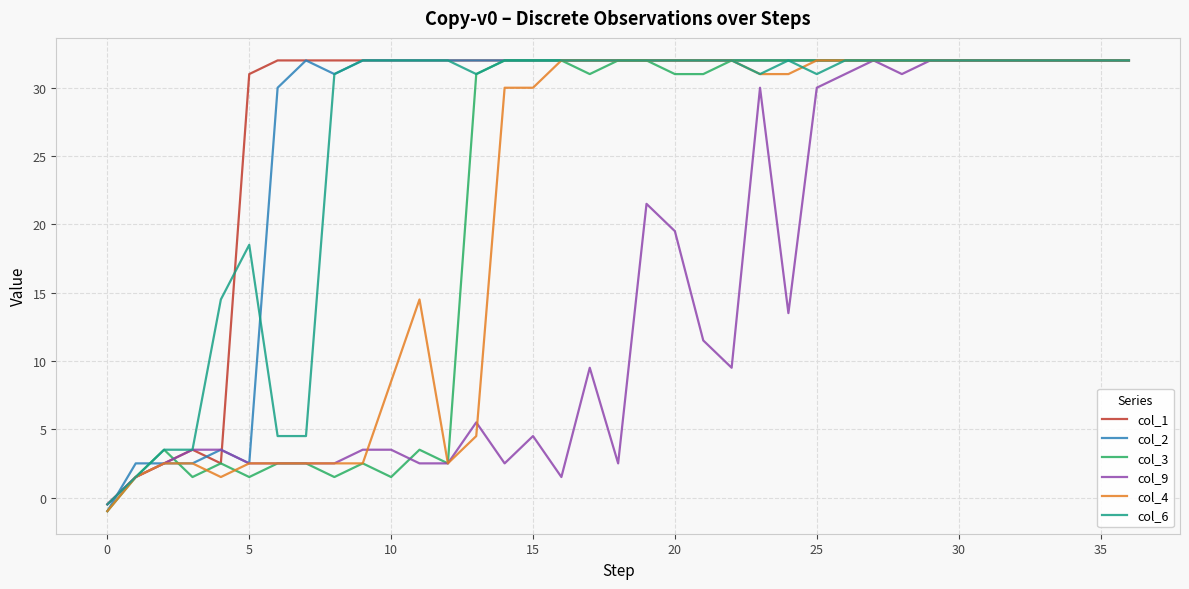

What is the smallest value displayed?

-1.0